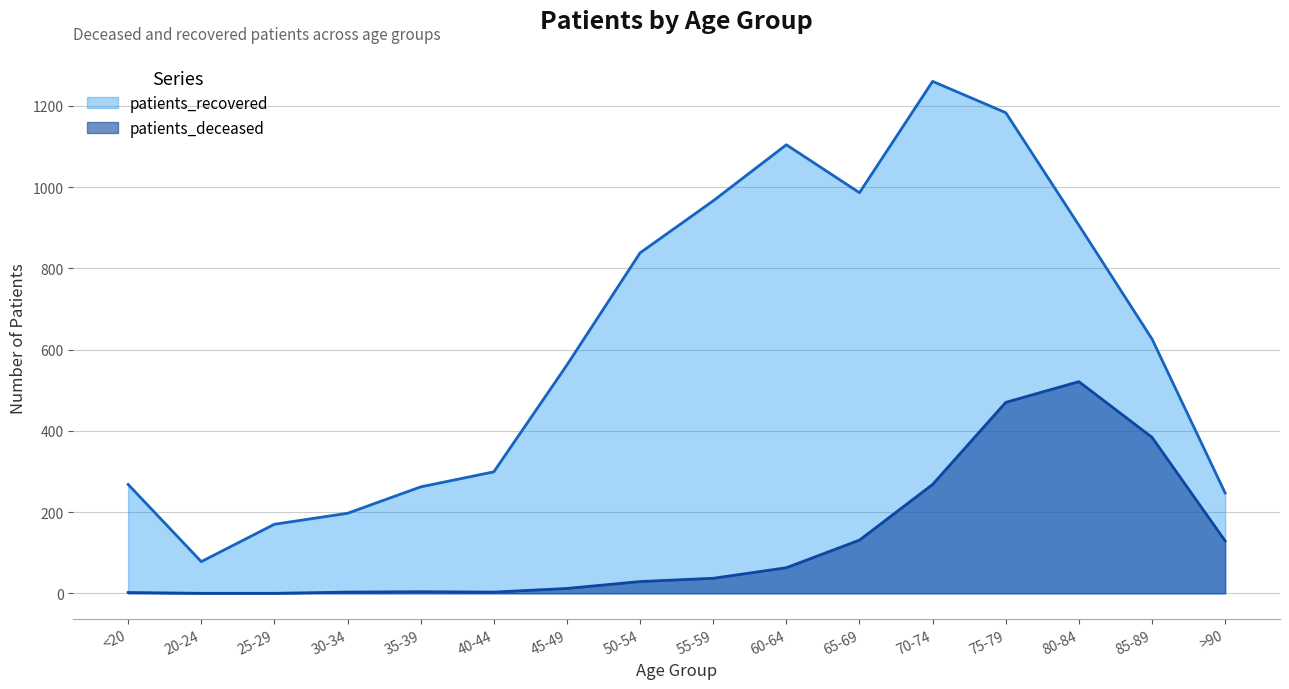

True or false: patients_deceased and patients_recovered cross at least once.

False